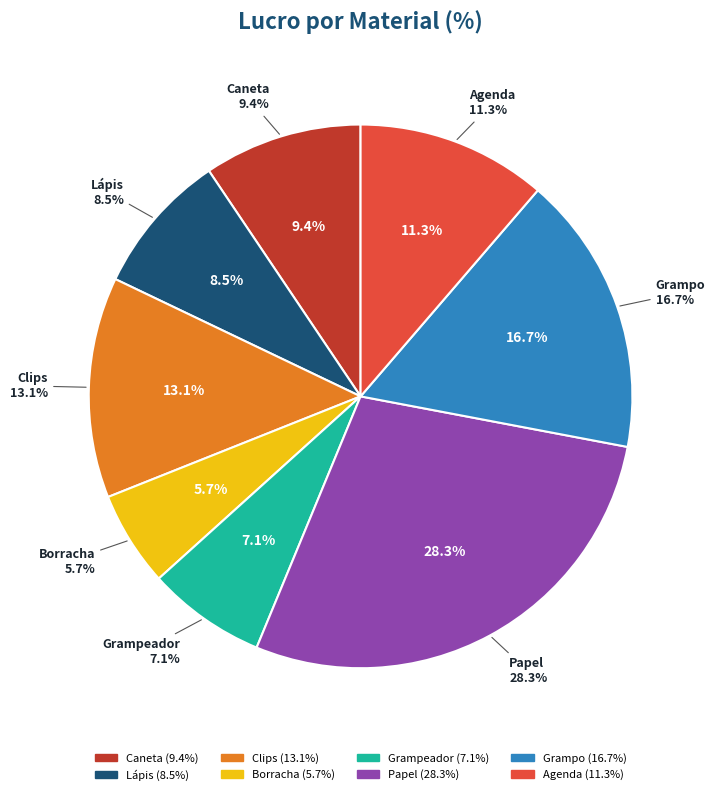

What portion of the pie excludes Papel?

71.7%